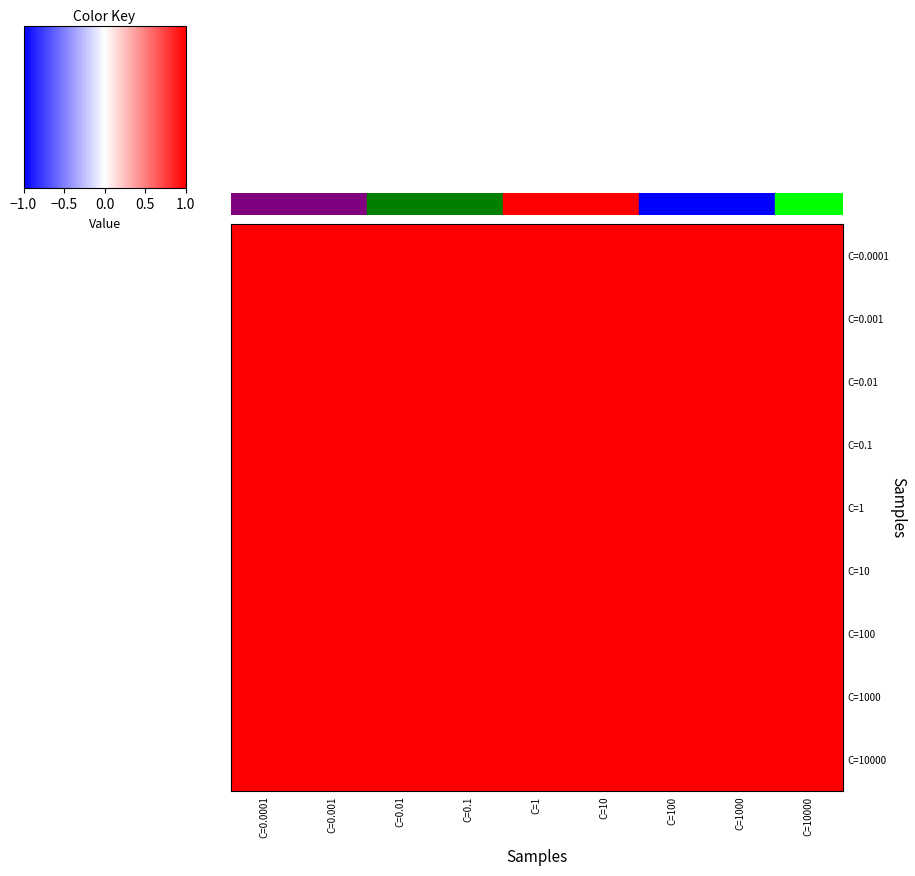

Which series has the largest range (max minus min)?

C=0.0001